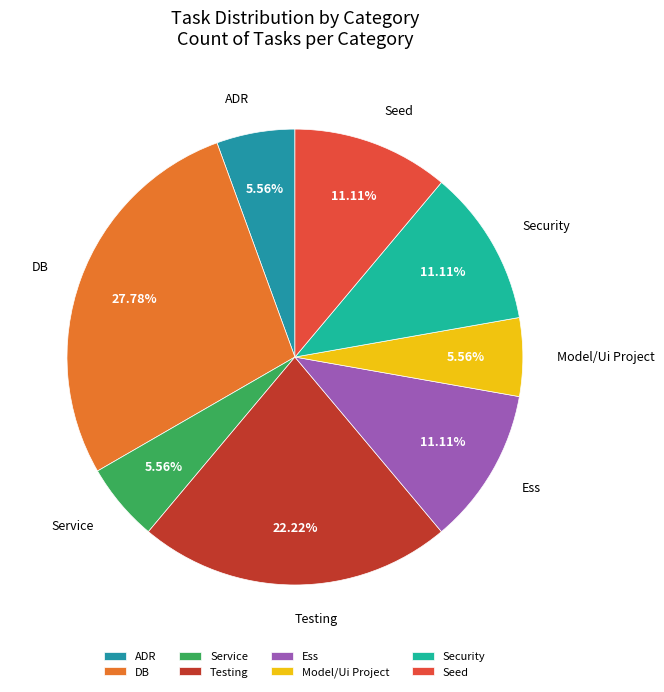

What percentage is the Service slice, to the nearest percent?

6%